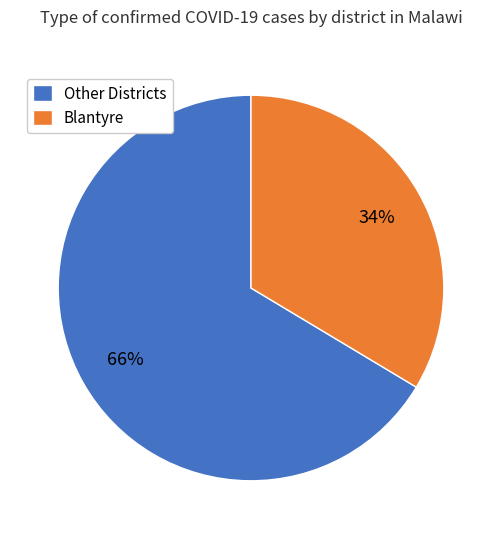

Is there a majority slice in this chart?

Yes